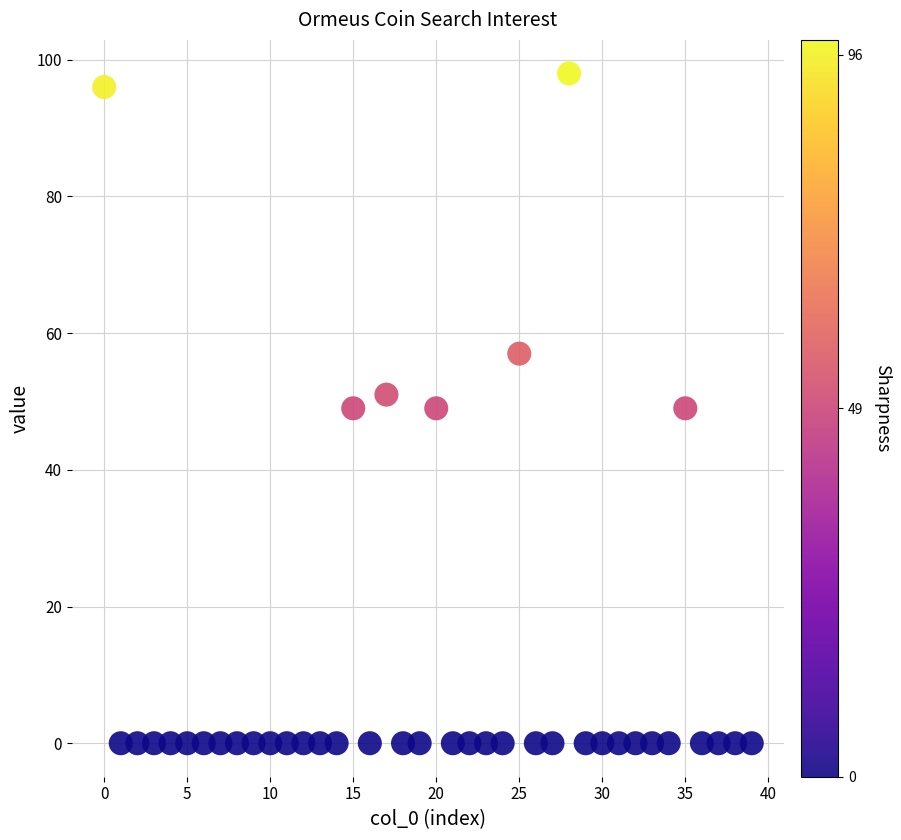

What is the range of Y values (max minus min)?

98